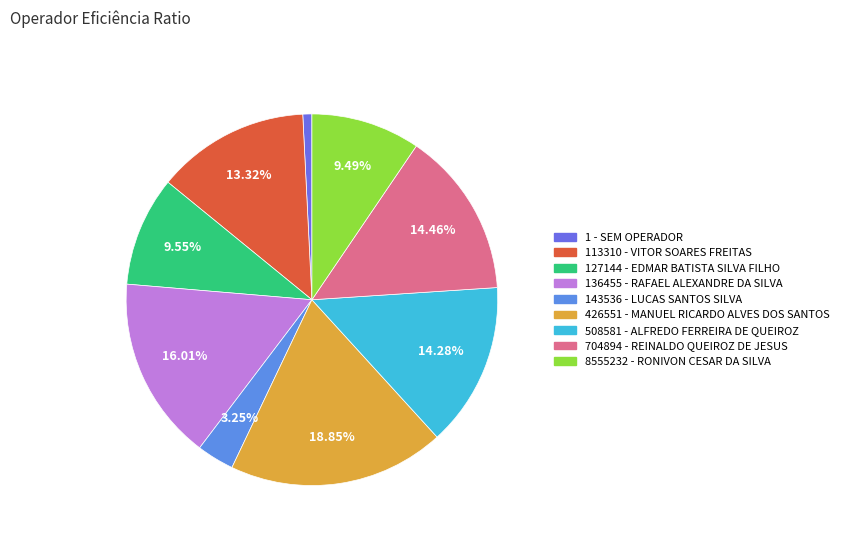

Count the number of slices in the pie.

9